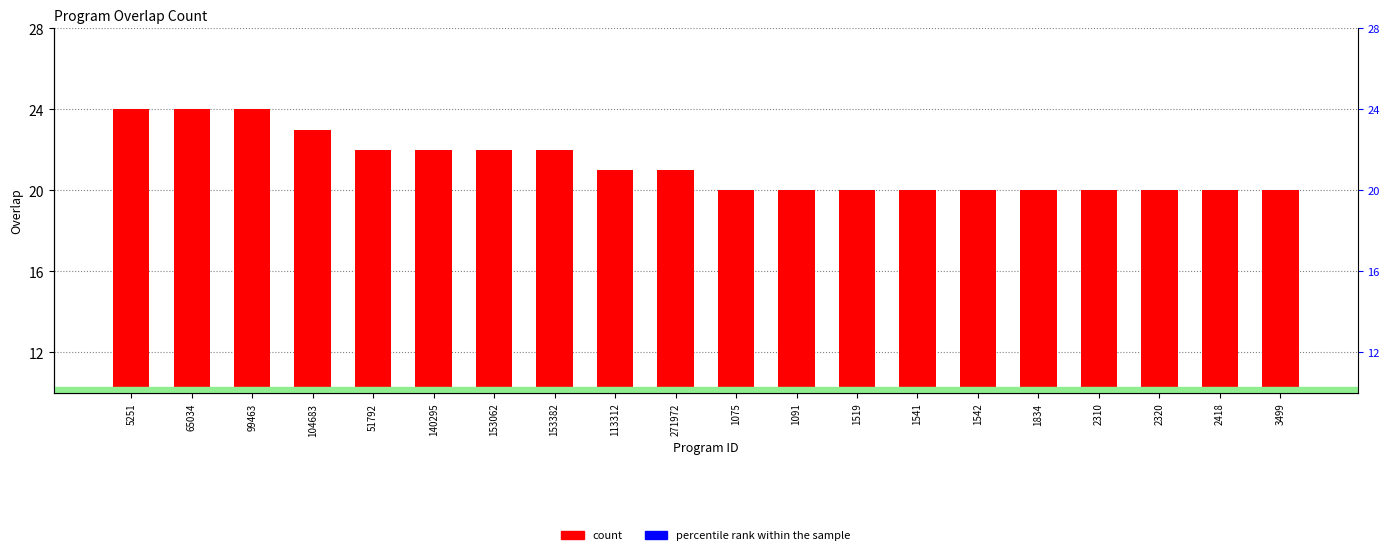

What is the sum of the count values at 65034 and 2320?

44